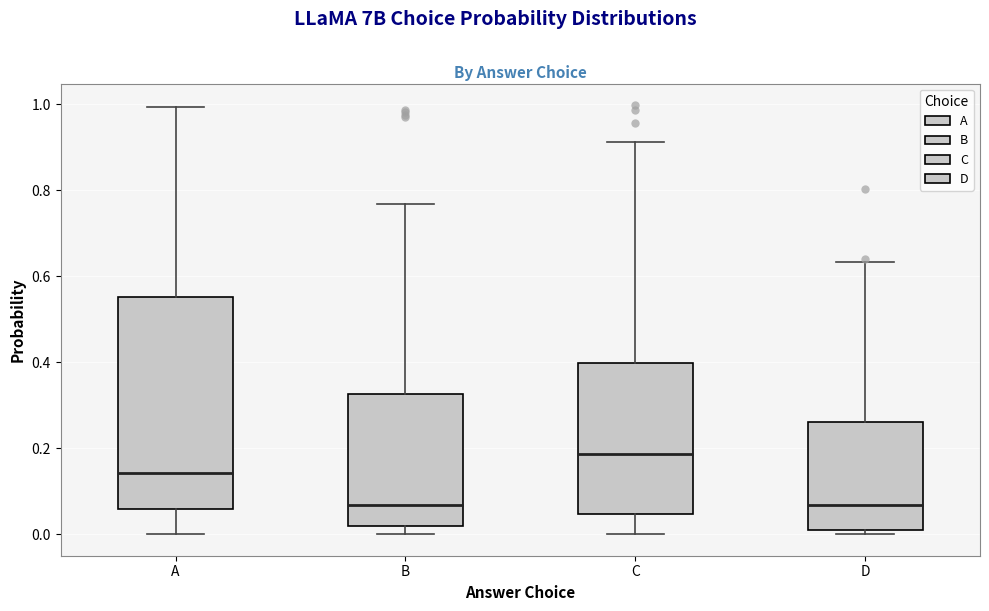

Which box is the tallest, from its lower edge to its upper edge?

A